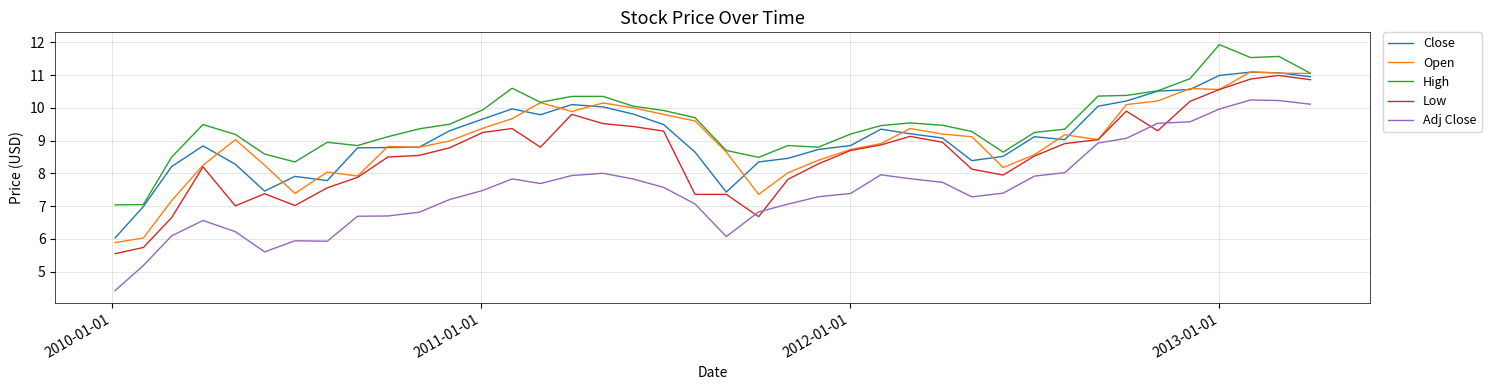

What is the maximum value shown in the chart?

11.9